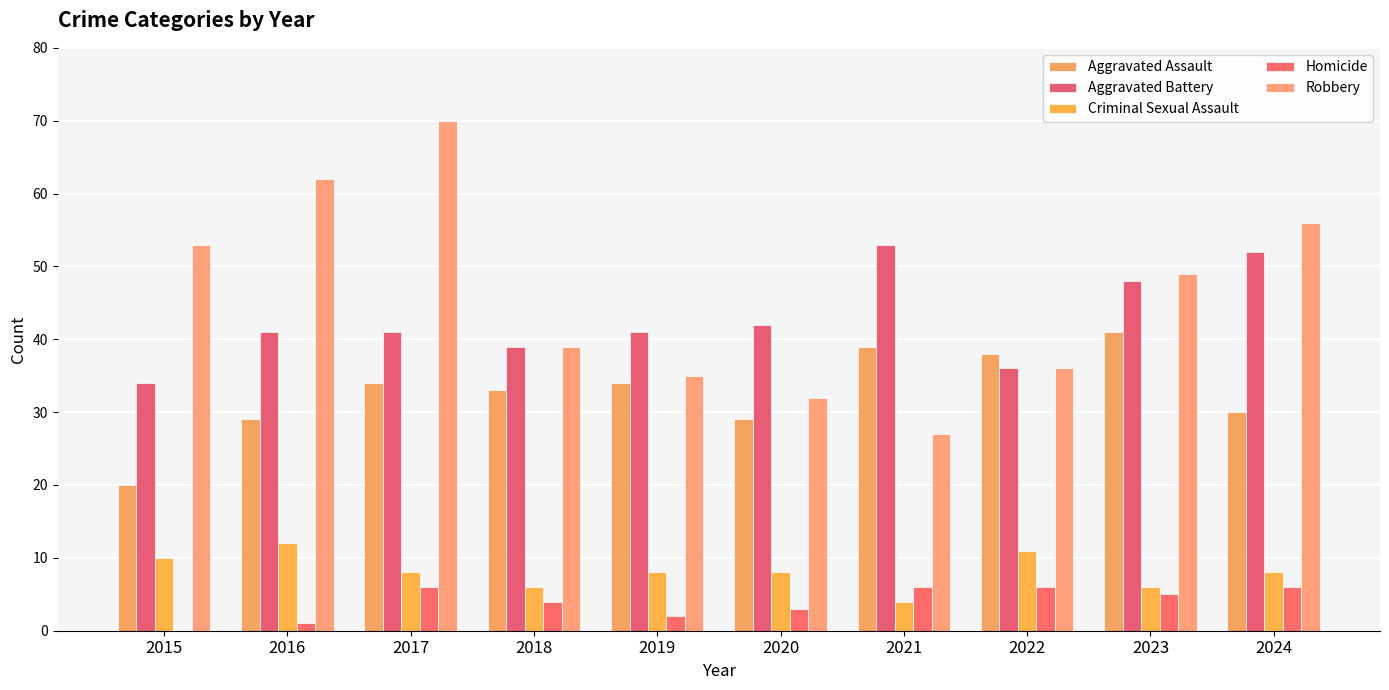

The Robbery series shows 39 at 2018. True or false?

True